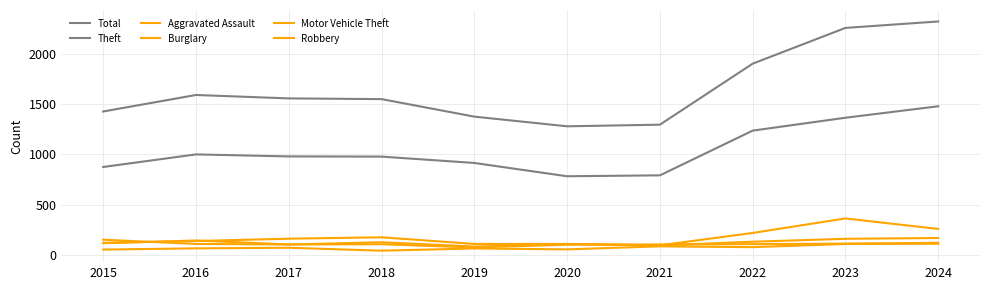

What is the value of the Burglary point at the 6th from the left?

110